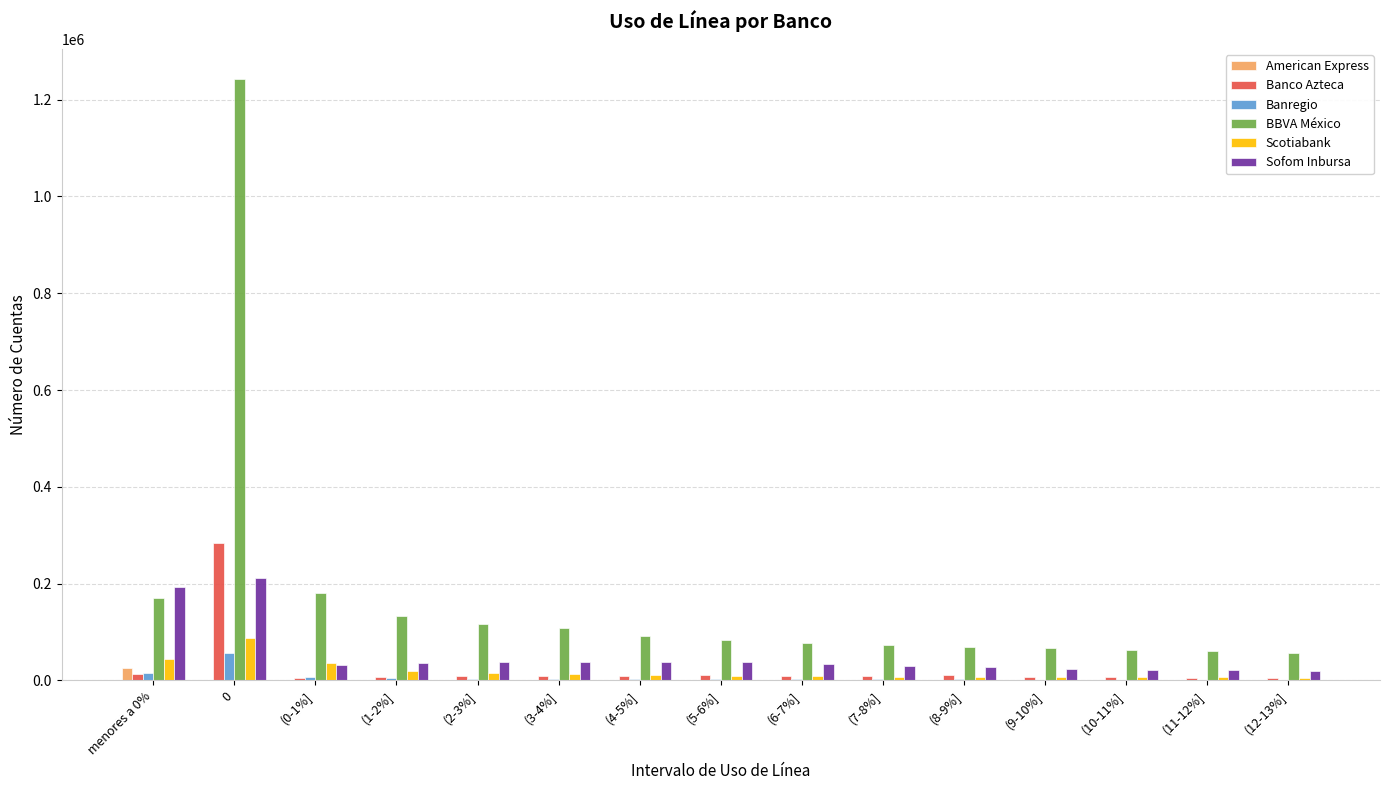

What is the sum of all Scotiabank values?

287627